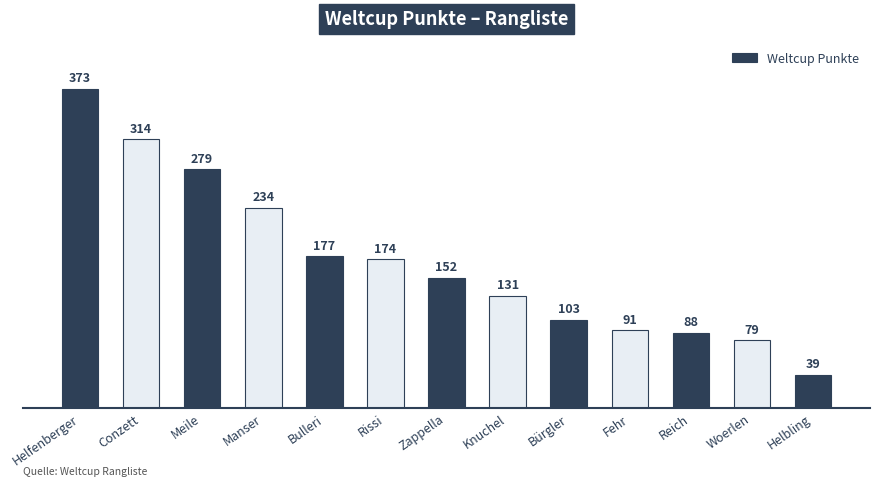

How many data points are less than 152?

6